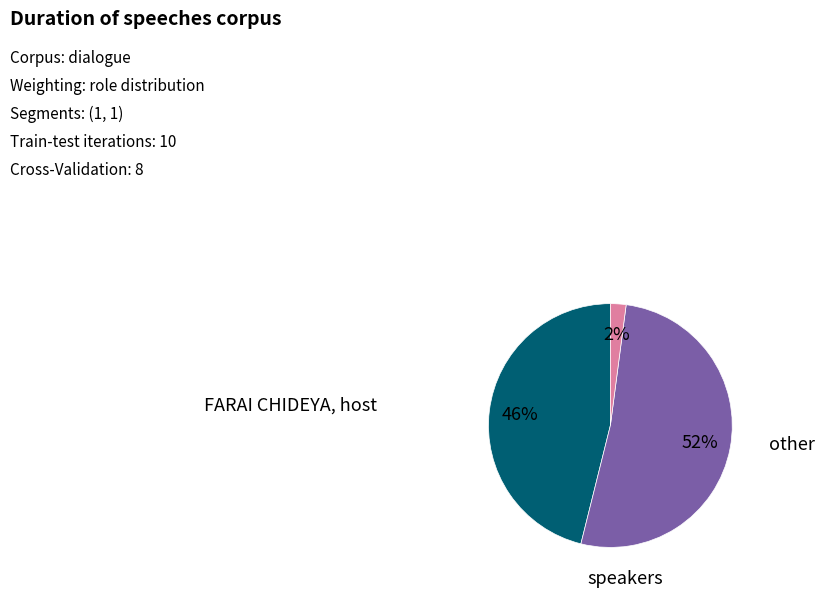

Which slice is the smallest?

other